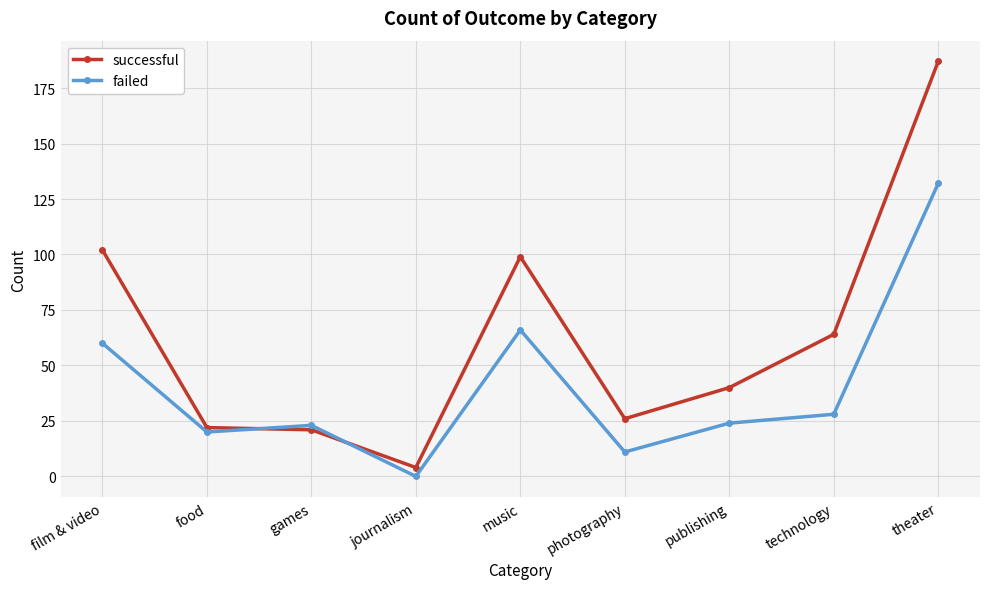

How many data points in successful are less than 40?

4